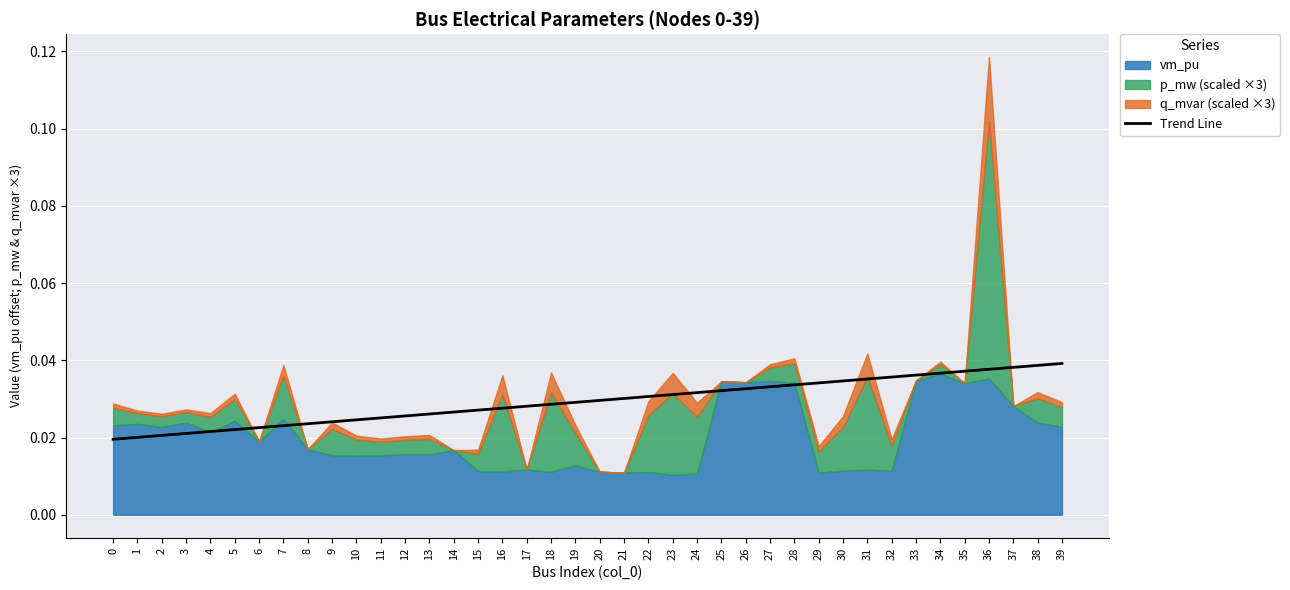

How many lines are shown in the chart?

1